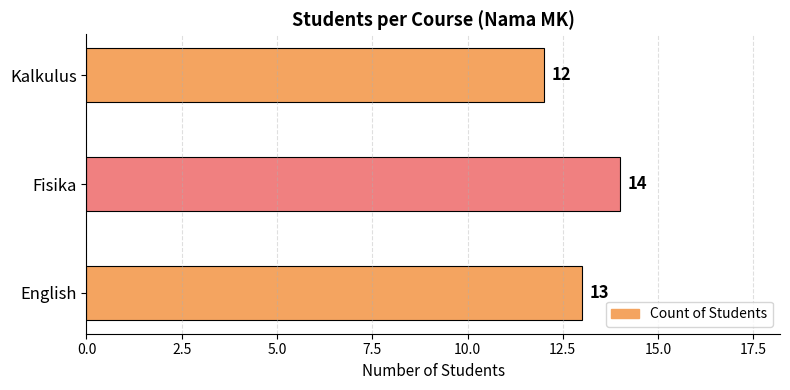

How many values are below 13?

1